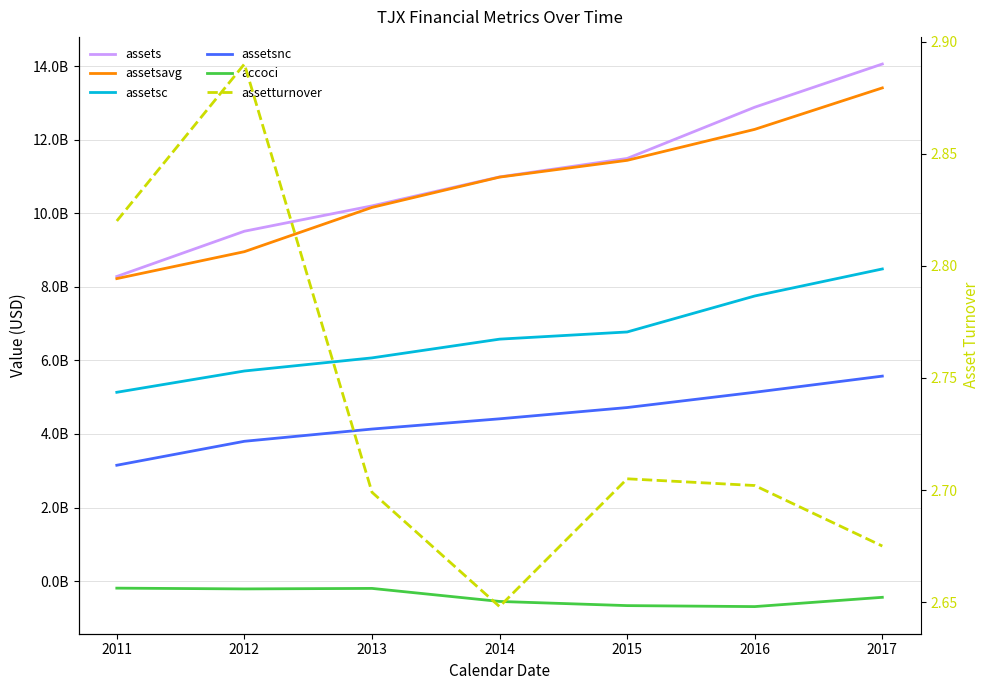

How many data points in assets are less than 10988750000?

3